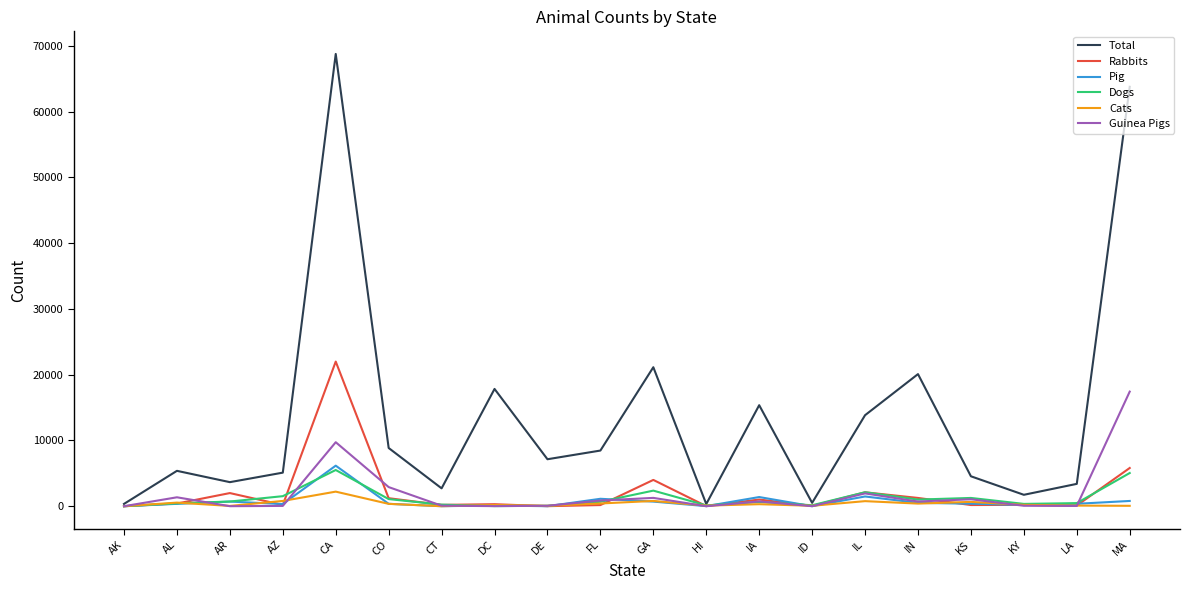

Which series has the largest total across all categories?

Total